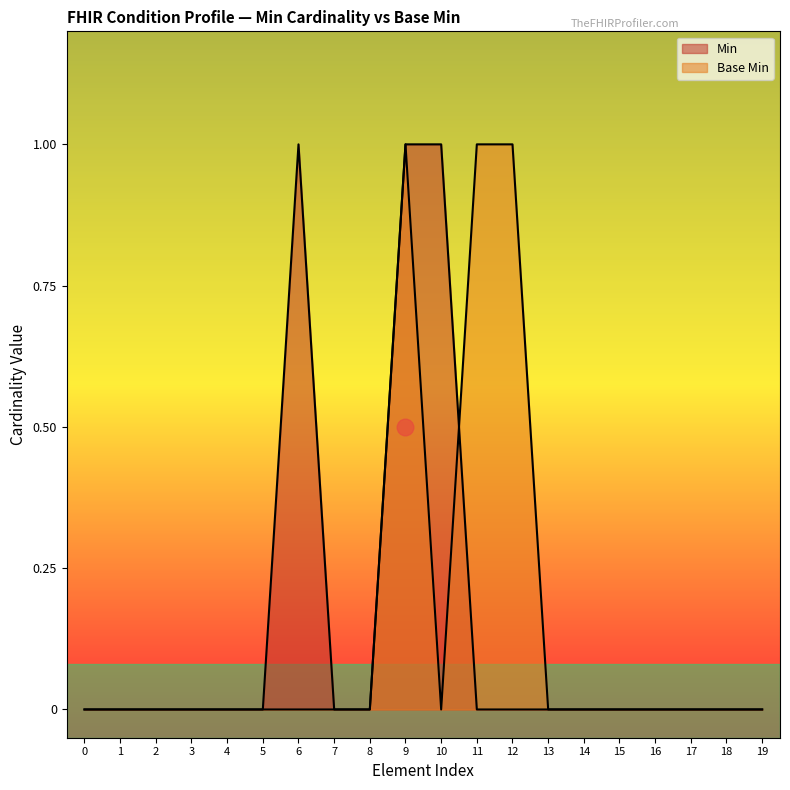

How many lines are shown in the chart?

2